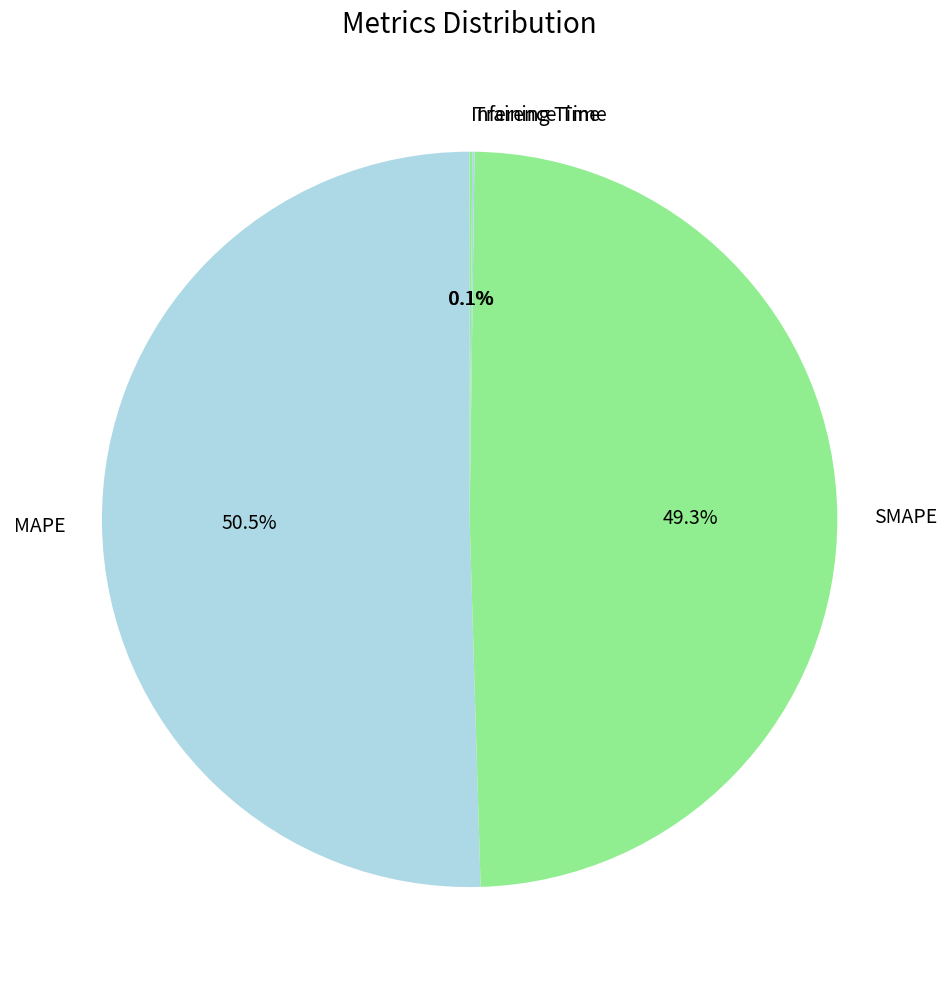

To the nearest percent, what is the average slice percentage?

25%